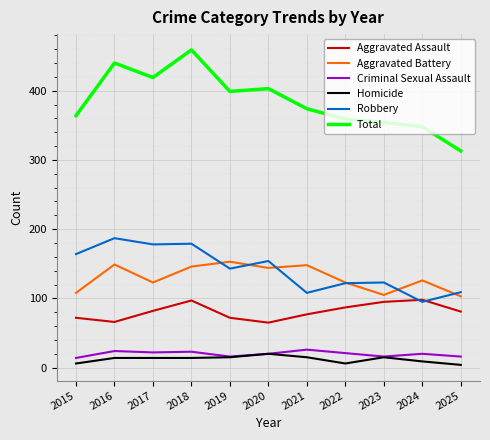

True or false: Aggravated Assault has more than 2 interior local peaks.

False